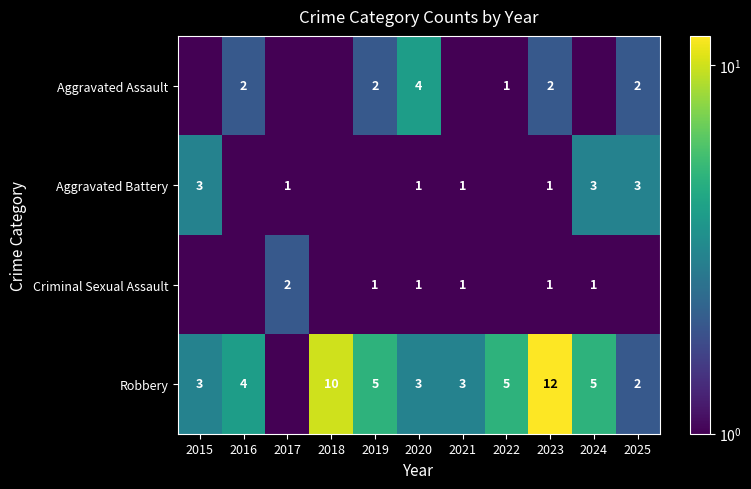

Is the value of Criminal Sexual Assault at 2017 greater than the value of Robbery at 2024?

No